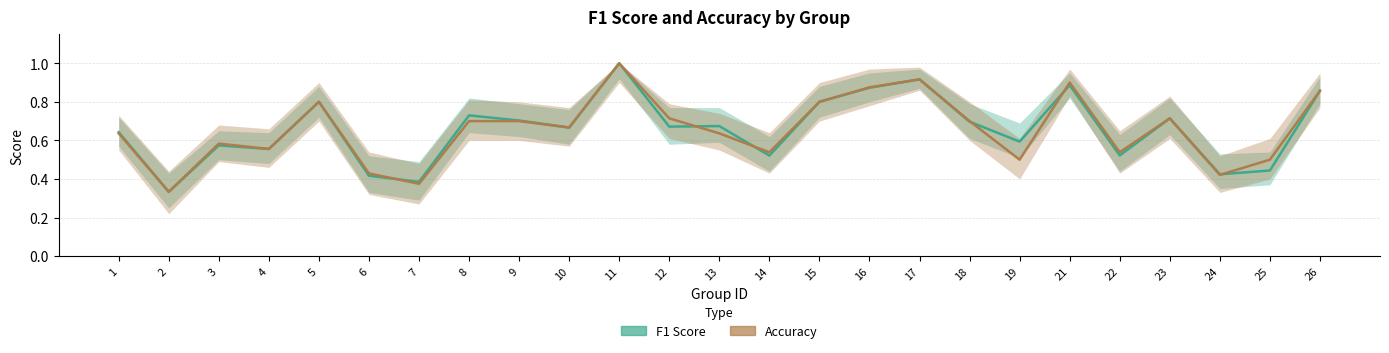

List the series in order of their peak value, highest first.

F1 Score, Accuracy